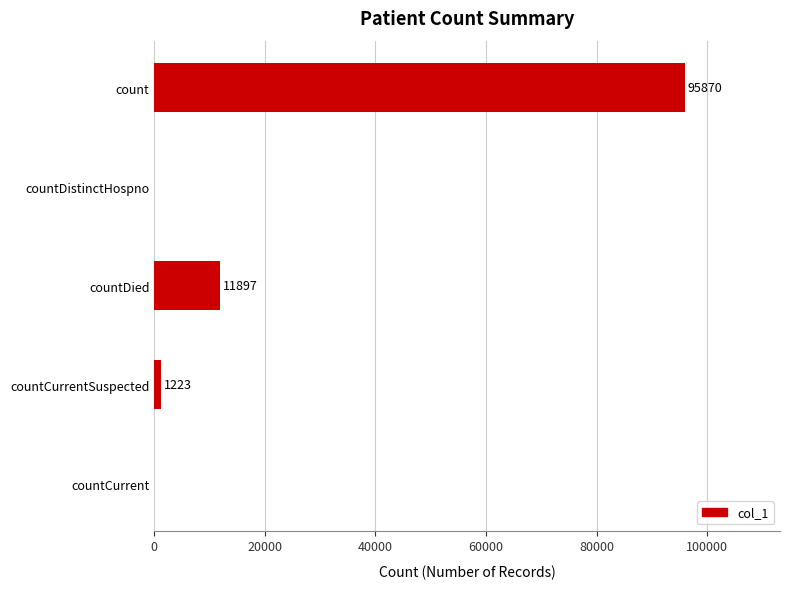

What is the average value?

21798